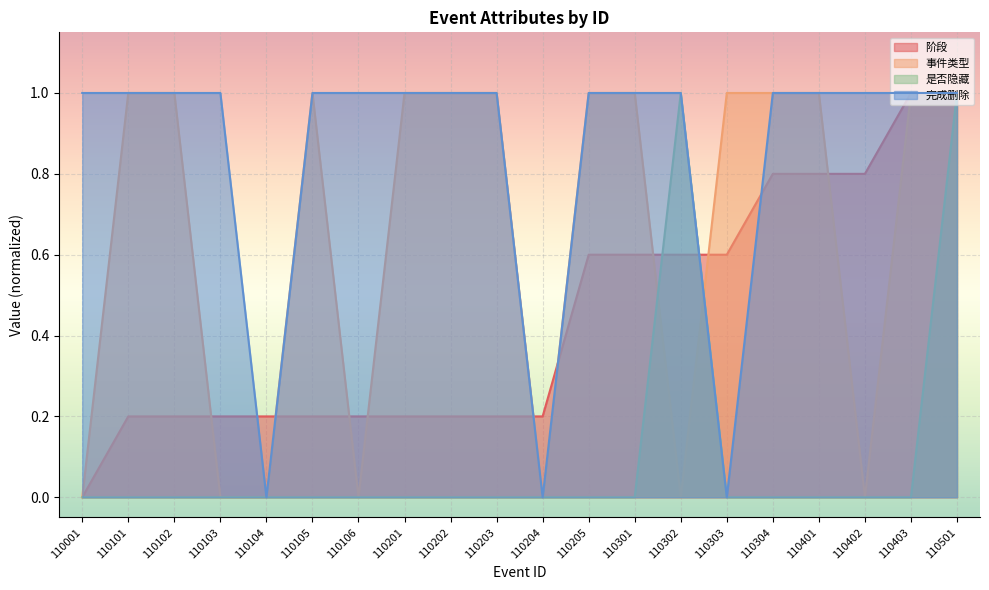

At which label is 阶段 closest to 0?

110001